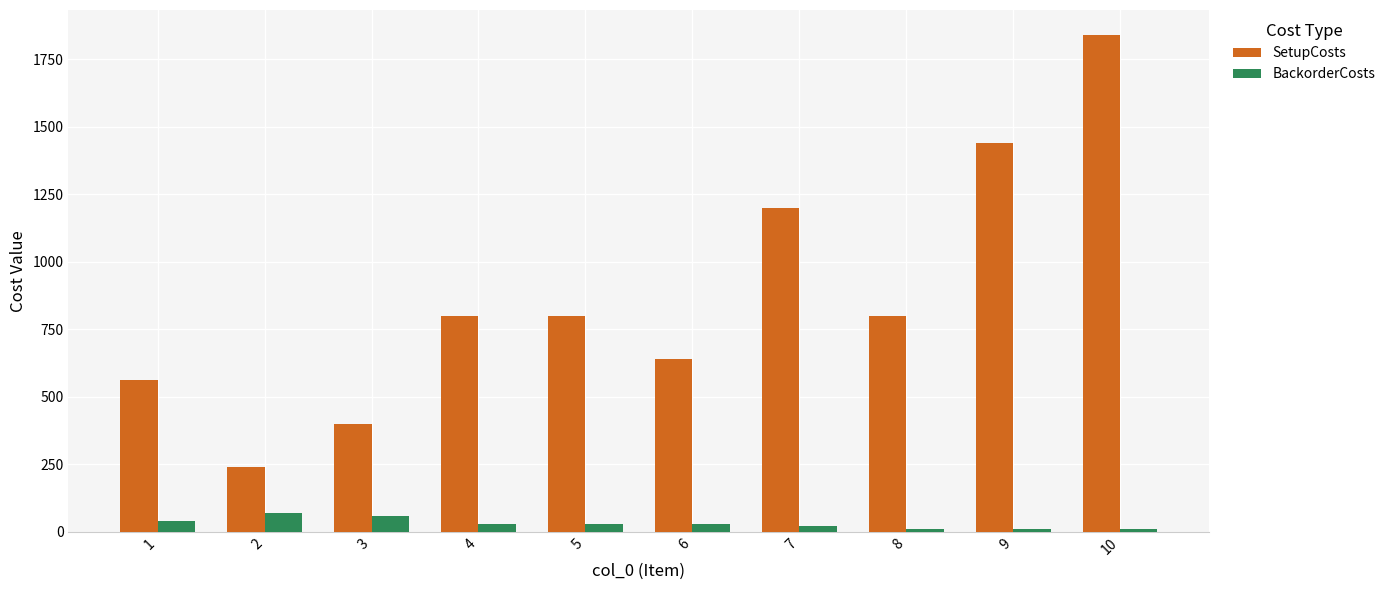

Reading right to left, list all the values displayed in this chart.

SetupCosts: 1840	1440	800	1200	640	800	800	400	240	560
BackorderCosts: 10	10	10	20	30	30	30	60	70	40